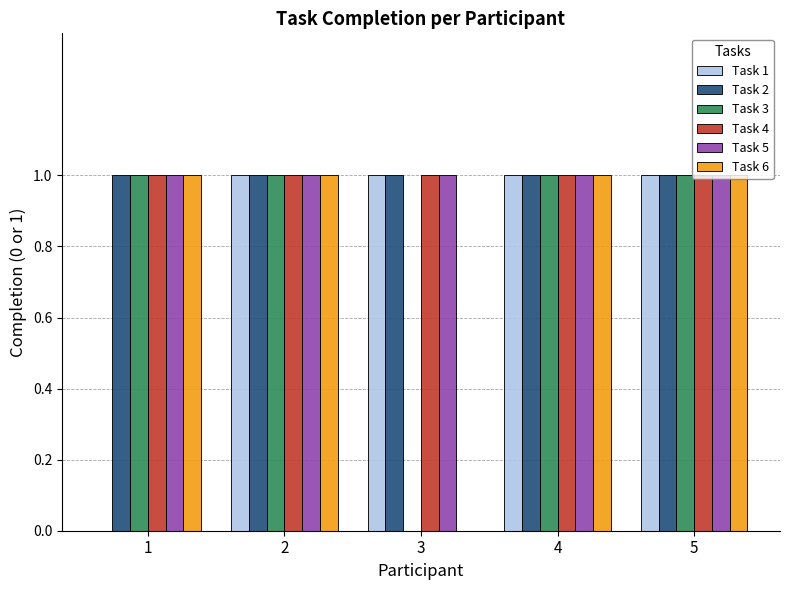

What is the total value across all series at 3?

4